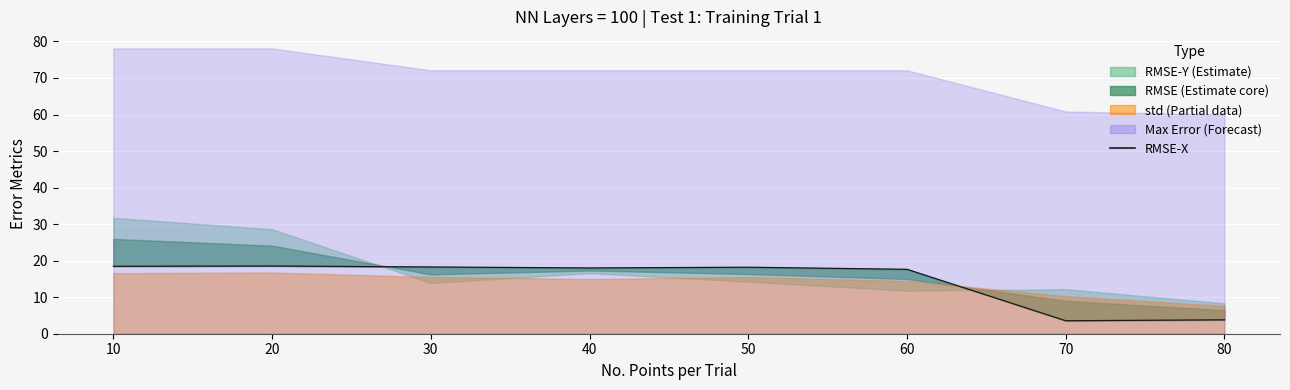

What is the value of the 4th point from the left?

18.0